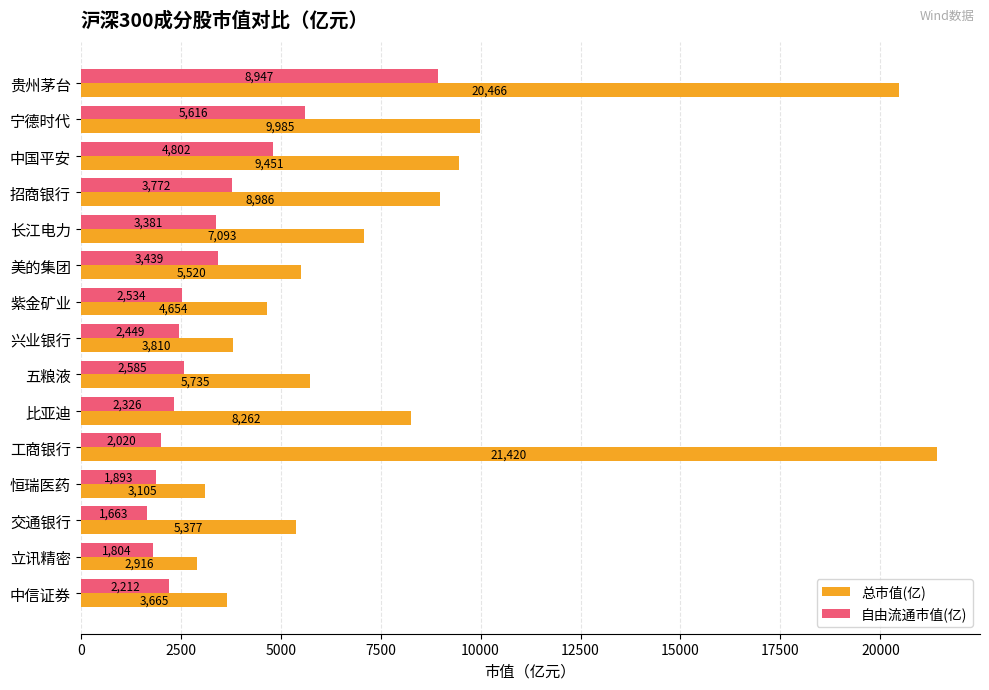

How many values in the 总市值(亿) series are below 5734?

7